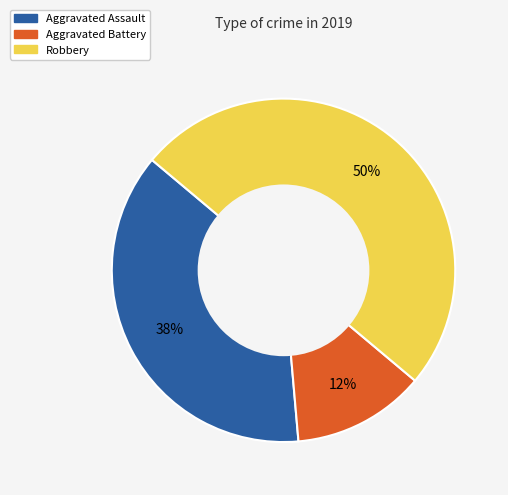

Combined, do Aggravated Battery and Robbery account for over 50%?

Yes